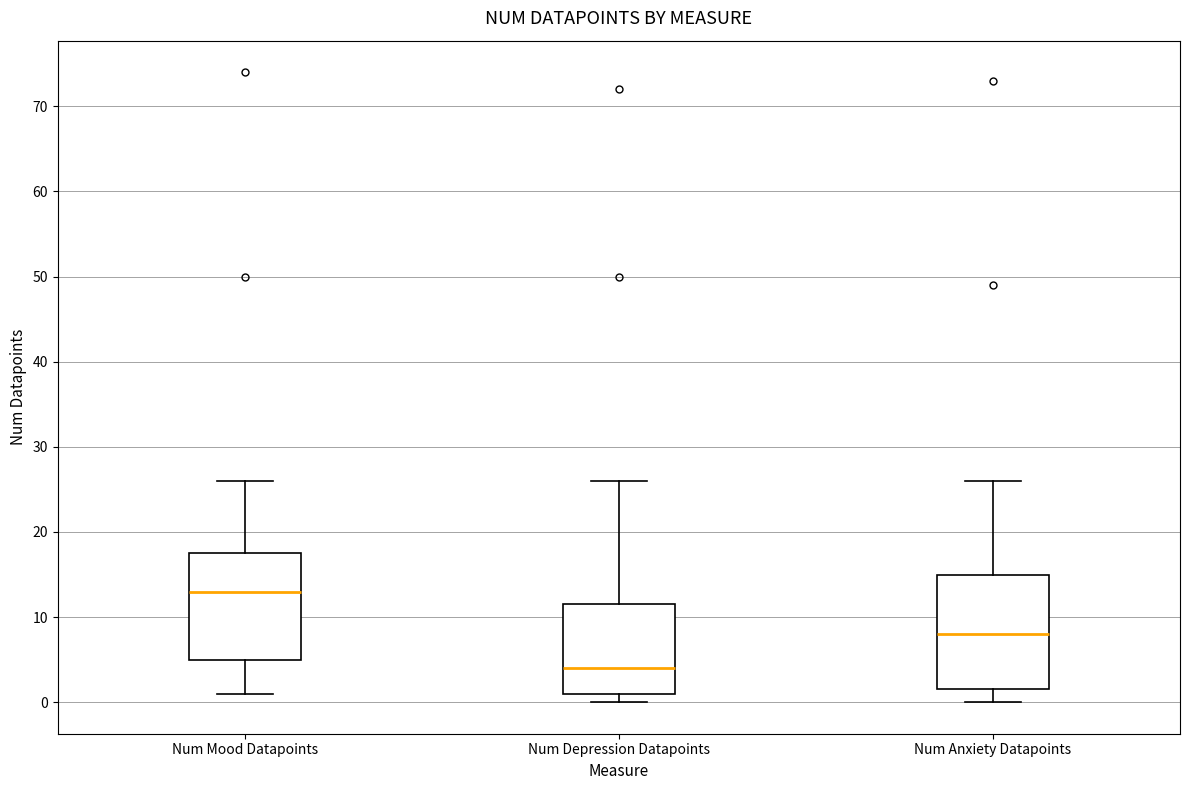

Reading left to right, read every box against the y-axis: the position of its median line, the range the box covers, and the ends of its whiskers. The values are not printed on the chart, so give them approximately, as read against the axis.

Num Mood Datapoints: median 13, box 5 to 18, whiskers 1 to 26
Num Depression Datapoints: median 4, box 1 to 12, whiskers 0 to 26
Num Anxiety Datapoints: median 8, box 2 to 15, whiskers 0 to 26